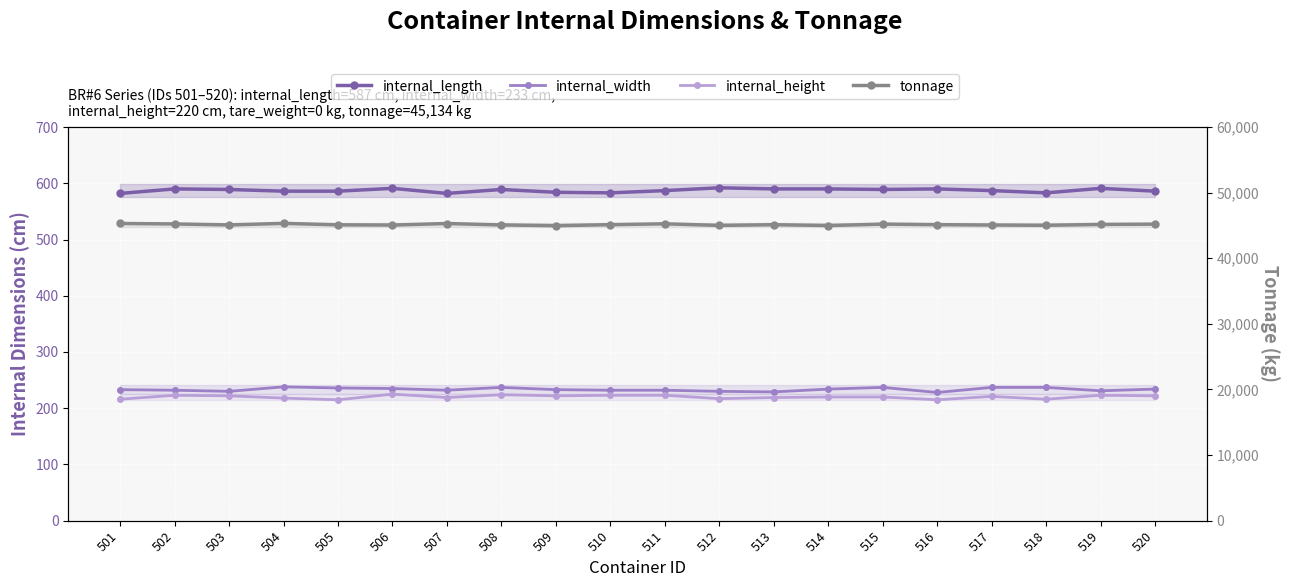

Where is the first local maximum for internal_height?

502